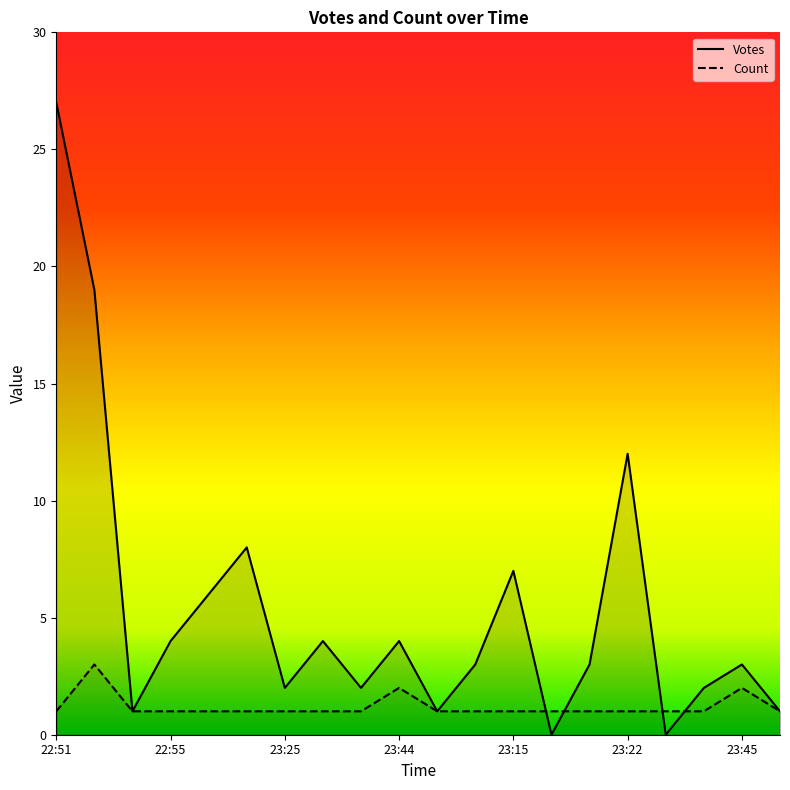

Is it true that Count equals 0 at 23:25?

False